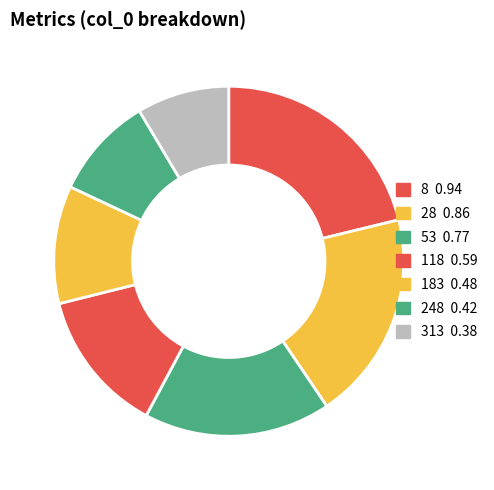

The 8 slice represents 32% of the pie. True or false?

False